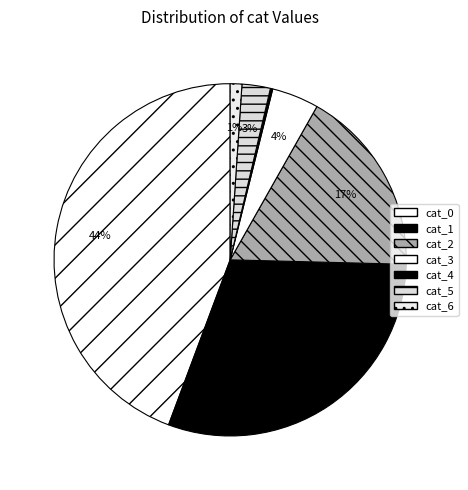

Is the sum of cat_1 and cat_0 greater than half?

Yes